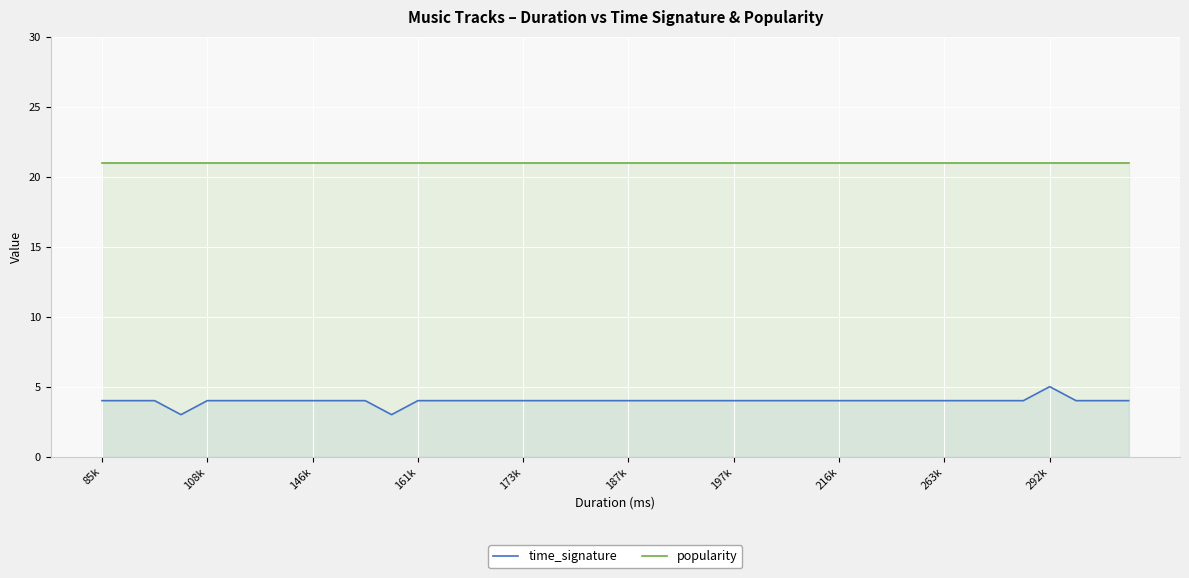

What are all the series names shown in the legend?

time_signature, popularity